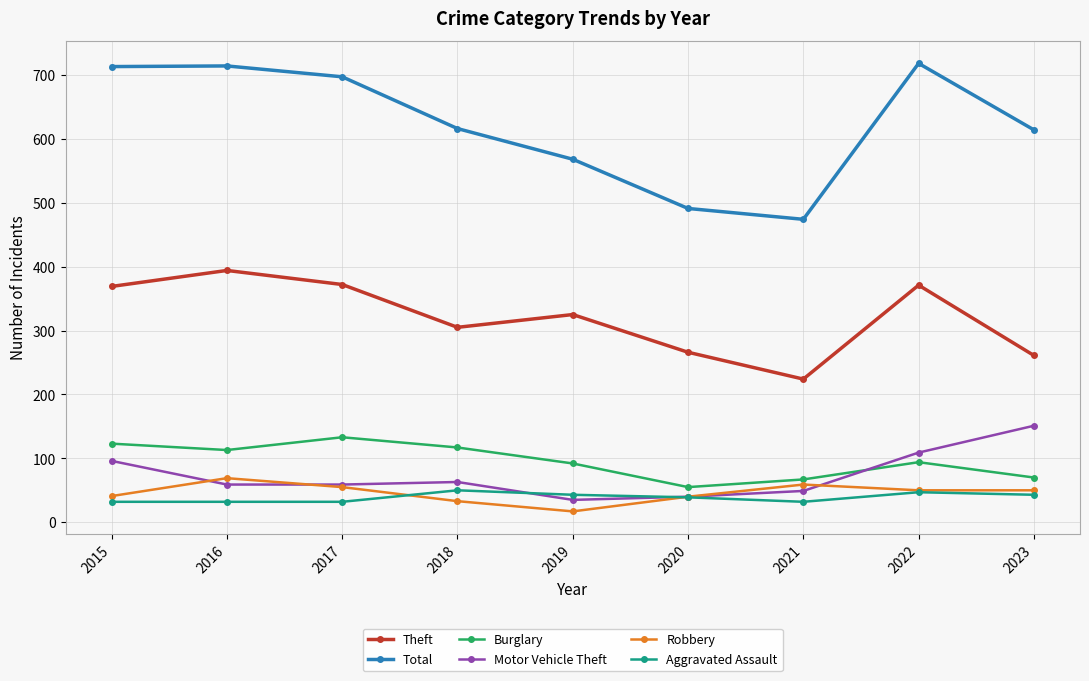

How many lines are shown in the chart?

6